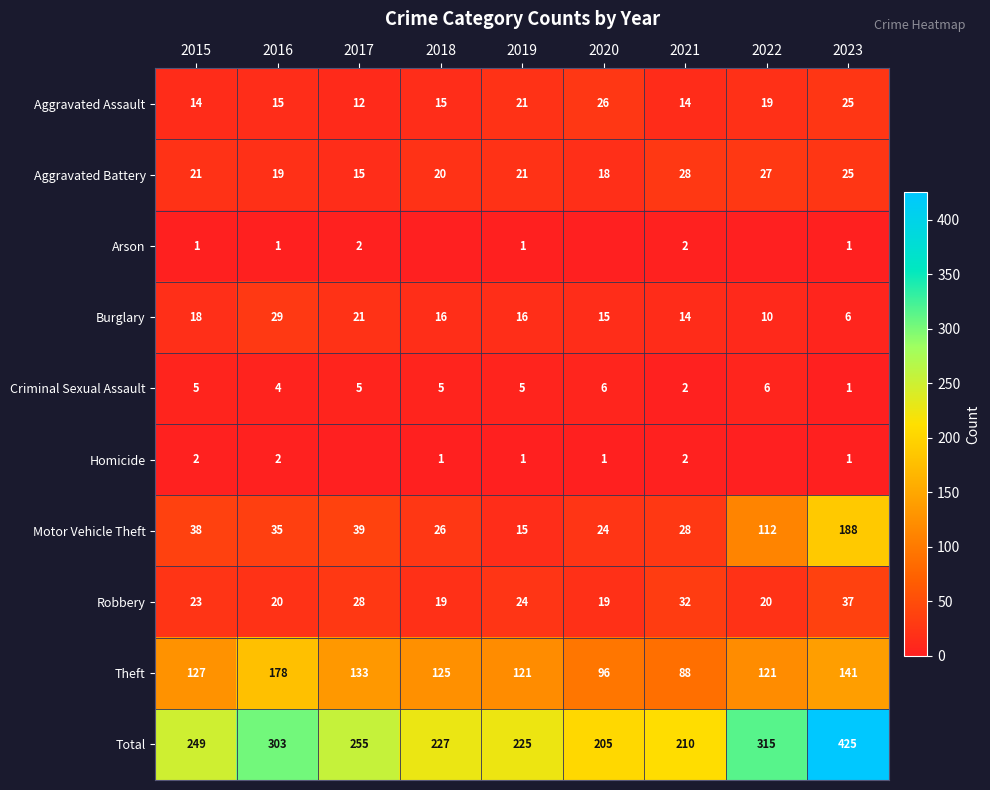

The value of Robbery at 2023 is 51. True or false?

False